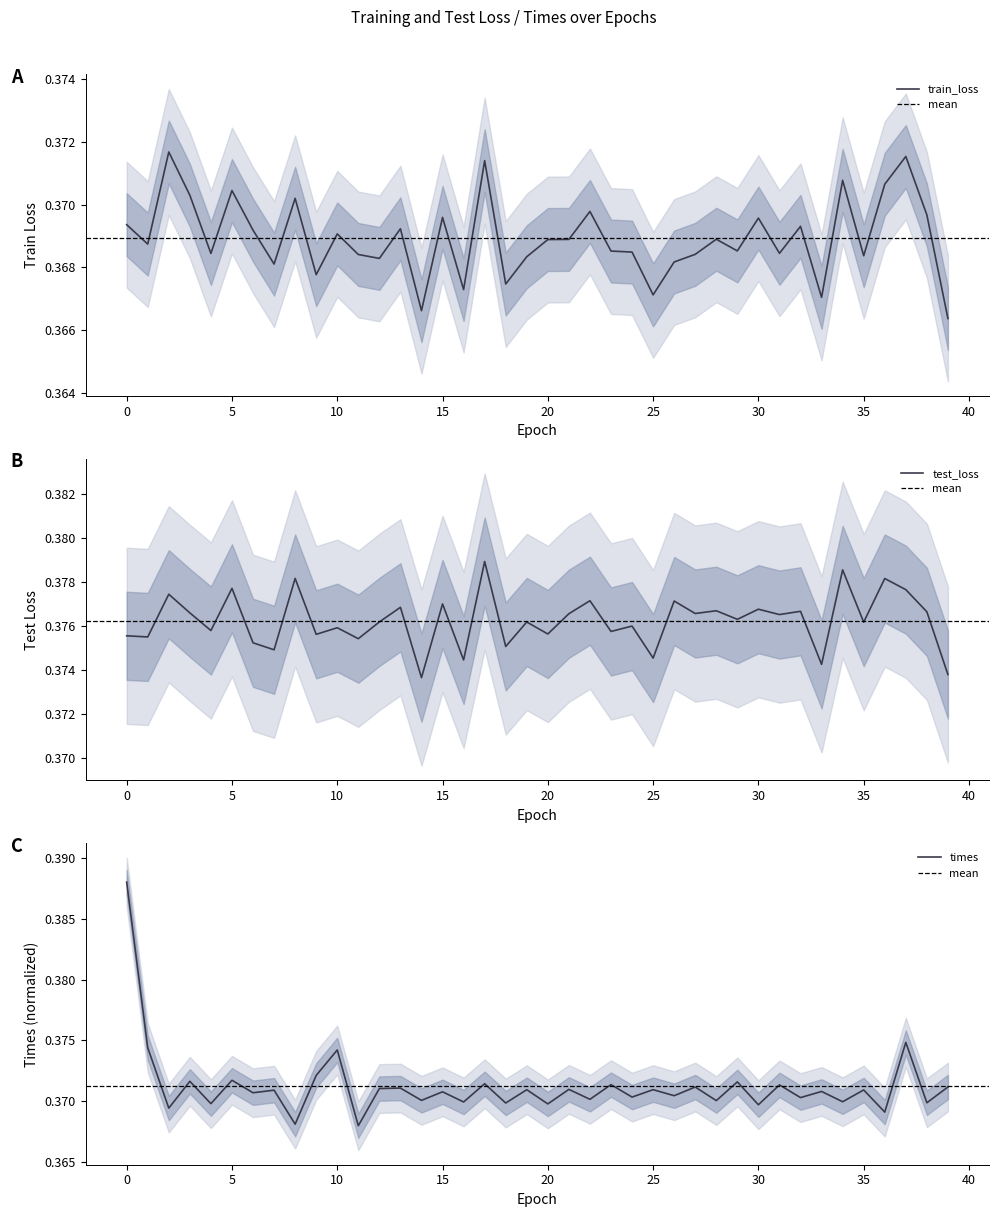

What is the approximate value of train_loss at 8?

0.4